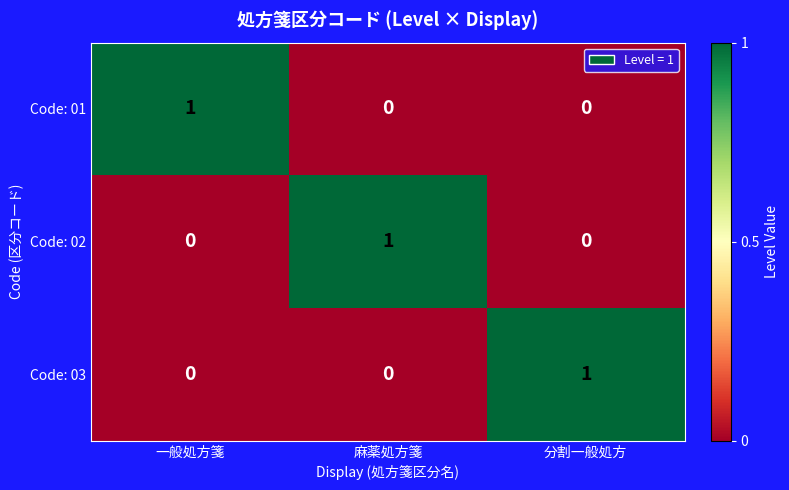

True or false: Code: 01 has a value of 1 at 分割一般処方.

False